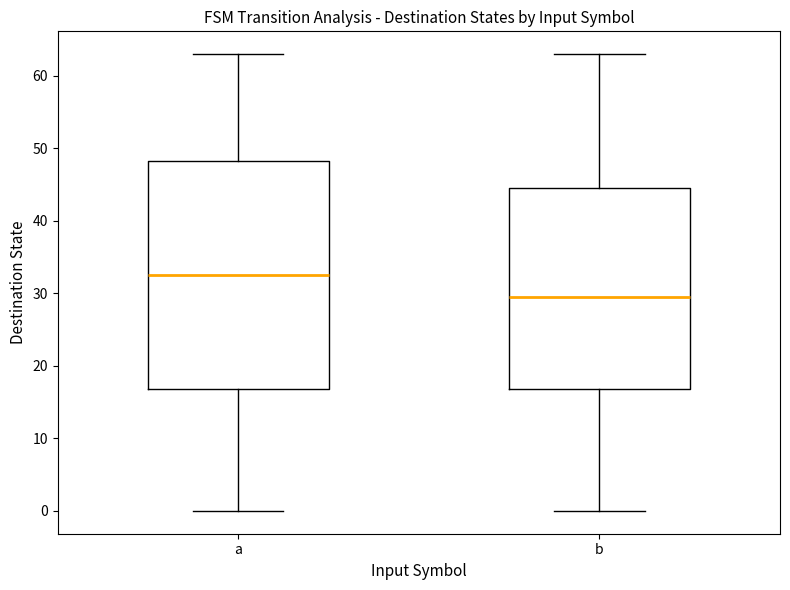

Where does the upper whisker of the box for b end on the y-axis? The values are not printed on the chart, so give them approximately, as read against the axis.

63